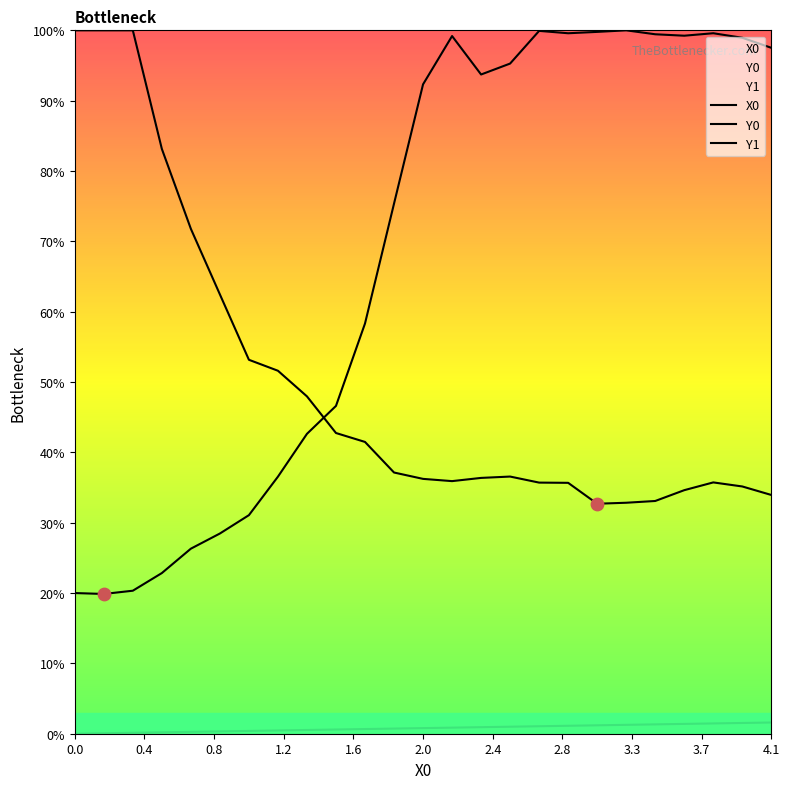

Is the value of Y1 at 3.55932 greater than the value of X0 at 3.72881?

Yes